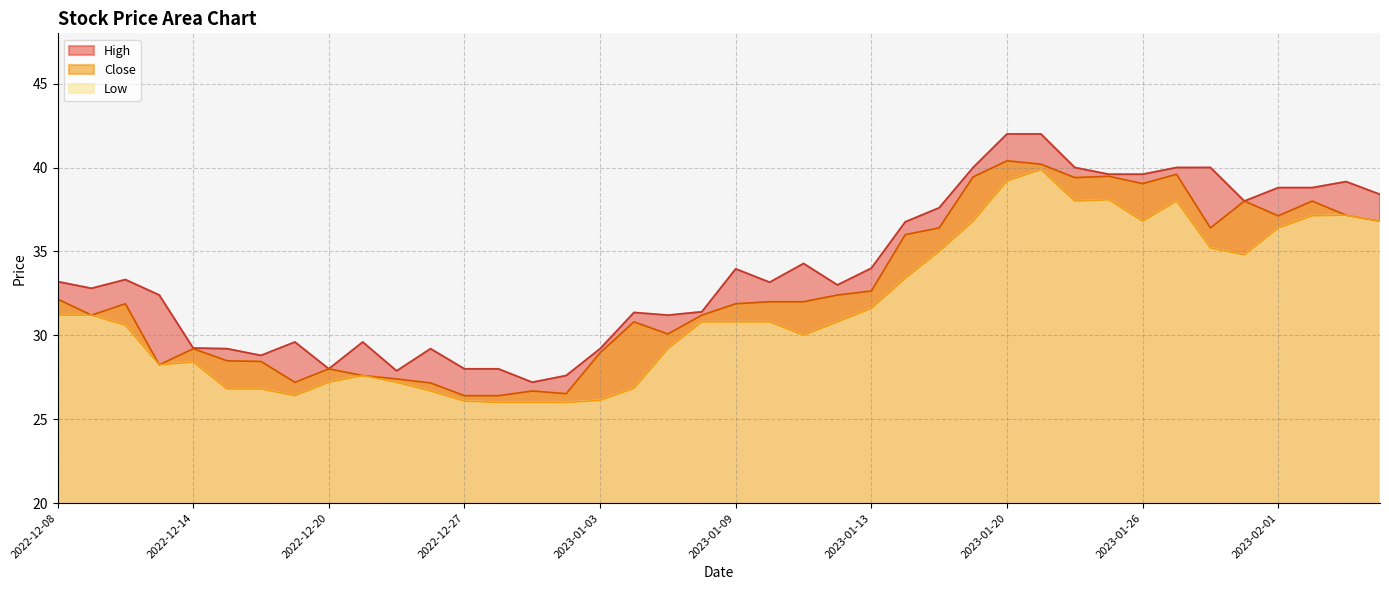

Is the value of Close at 2023-01-17 greater than the value of Low at 2023-01-04?

Yes